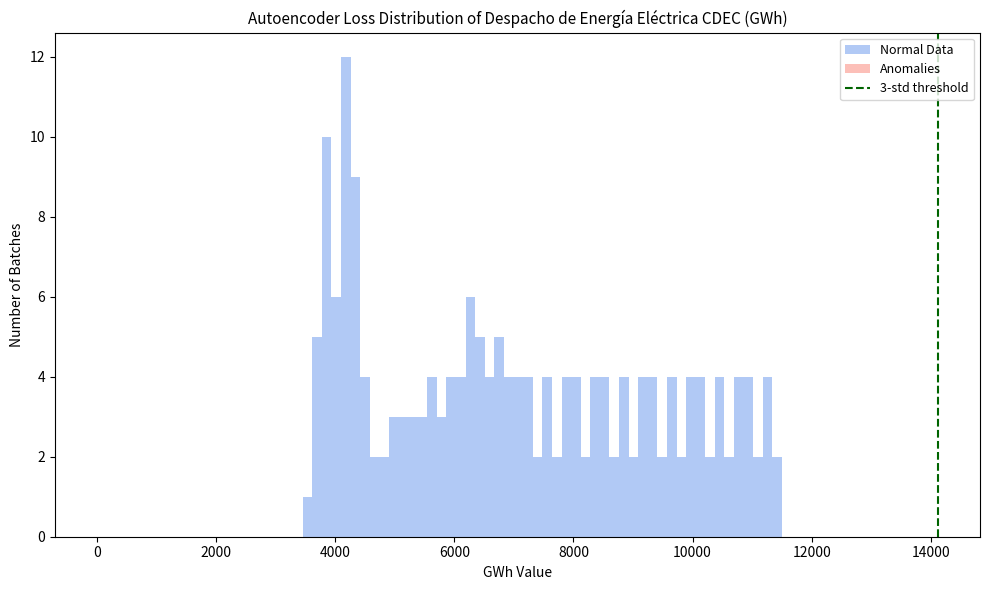

Around what value on the x-axis is the tallest bar? Give the approximate position of its centre, as read against the axis.

4200